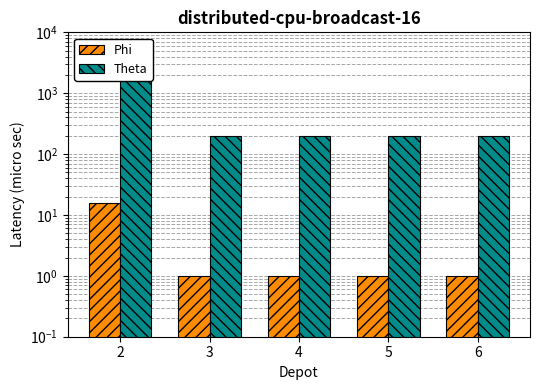

What is the difference between the Theta values at 2 and 4?

1800